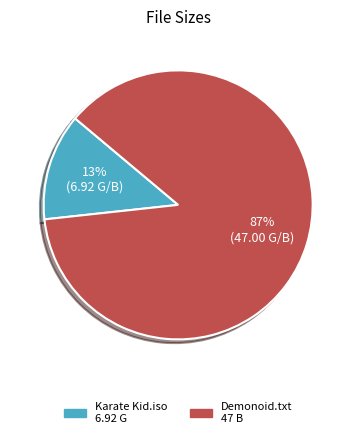

To the nearest percent, what is the difference between the largest and smallest slice percentages?

74%